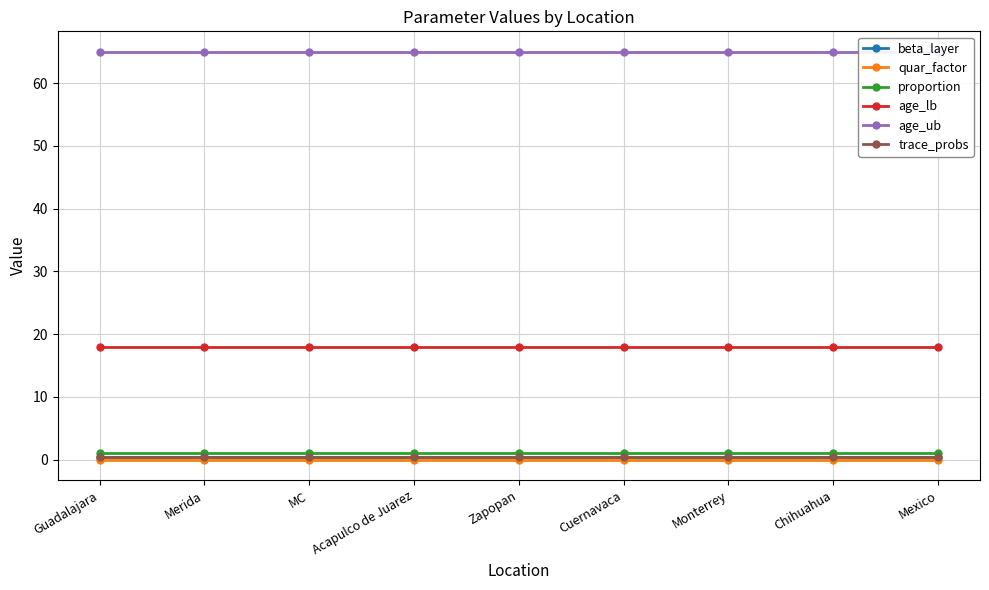

Reading left to right, transcribe all the data shown in this chart.

beta_layer: Guadalajara=0.5	Merida=0.5	MC=0.5	Acapulco de Juarez=0.5	Zapopan=0.5	Cuernavaca=0.5	Monterrey=0.5	Chihuahua=0.5	Mexico=0.5
quar_factor: Guadalajara=0.0	Merida=0.0	MC=0.0	Acapulco de Juarez=0.0	Zapopan=0.0	Cuernavaca=0.0	Monterrey=0.0	Chihuahua=0.0	Mexico=0.0
proportion: Guadalajara=1.0	Merida=1.0	MC=1.0	Acapulco de Juarez=1.0	Zapopan=1.0	Cuernavaca=1.0	Monterrey=1.0	Chihuahua=1.0	Mexico=1.0
age_lb: Guadalajara=18.0	Merida=18.0	MC=18.0	Acapulco de Juarez=18.0	Zapopan=18.0	Cuernavaca=18.0	Monterrey=18.0	Chihuahua=18.0	Mexico=18.0
age_ub: Guadalajara=65.0	Merida=65.0	MC=65.0	Acapulco de Juarez=65.0	Zapopan=65.0	Cuernavaca=65.0	Monterrey=65.0	Chihuahua=65.0	Mexico=65.0
trace_probs: Guadalajara=0.5	Merida=0.5	MC=0.5	Acapulco de Juarez=0.5	Zapopan=0.5	Cuernavaca=0.5	Monterrey=0.5	Chihuahua=0.5	Mexico=0.5